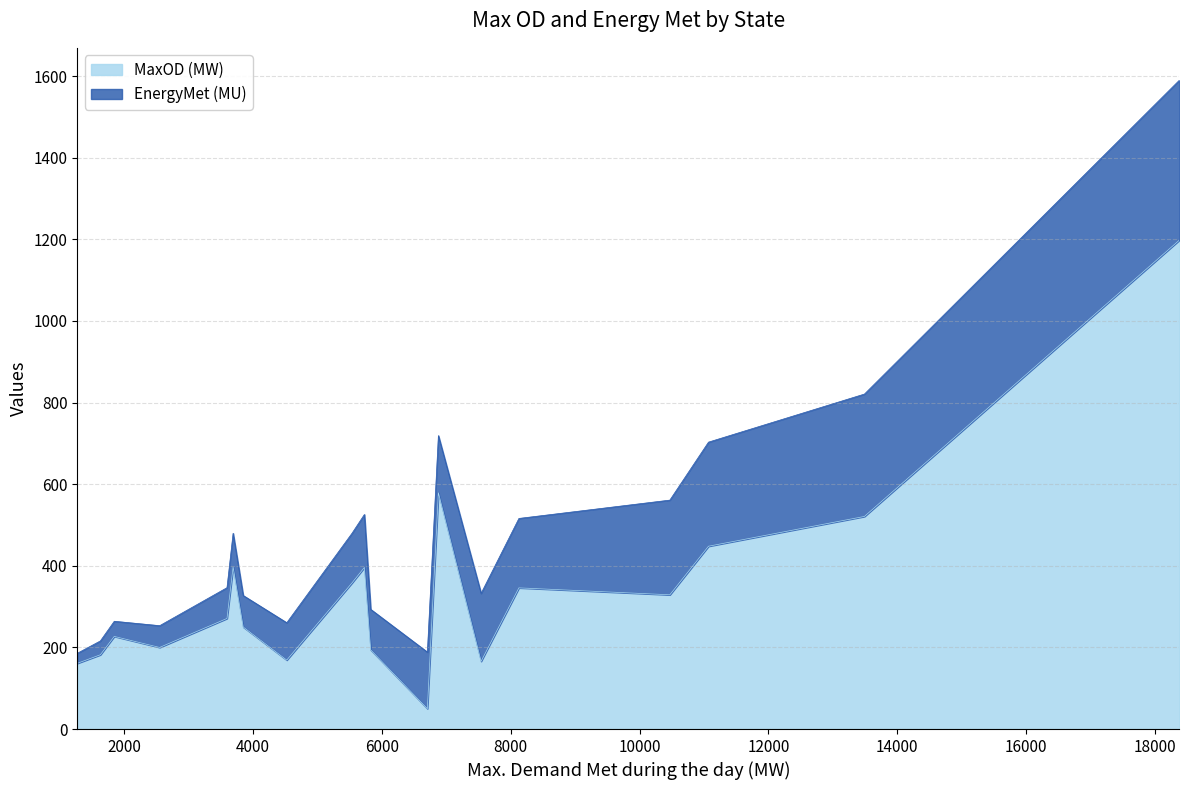

Which series has the widest spread of values?

MaxOD (MW)